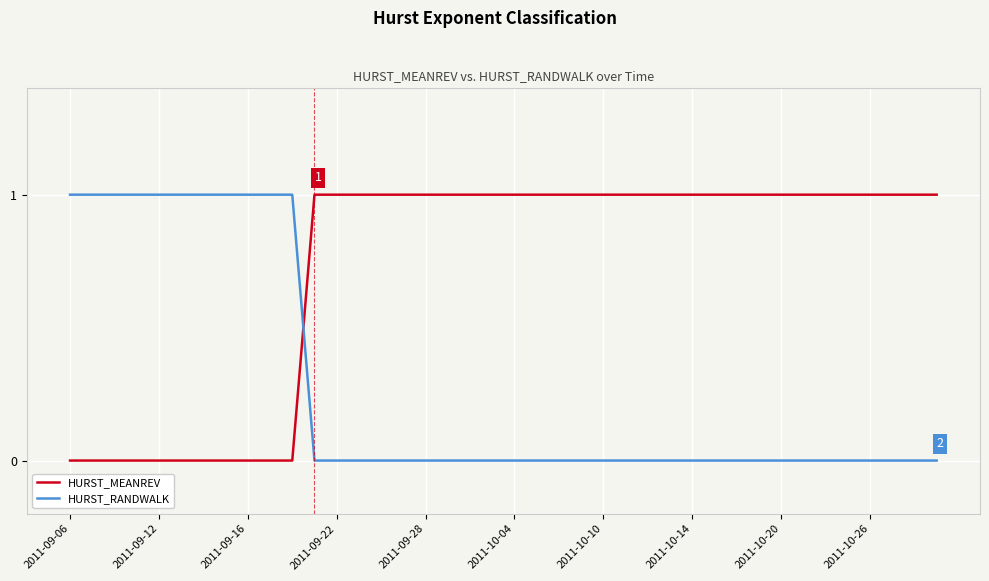

List the series in order of their overall mean, lowest first.

HURST_RANDWALK, HURST_MEANREV